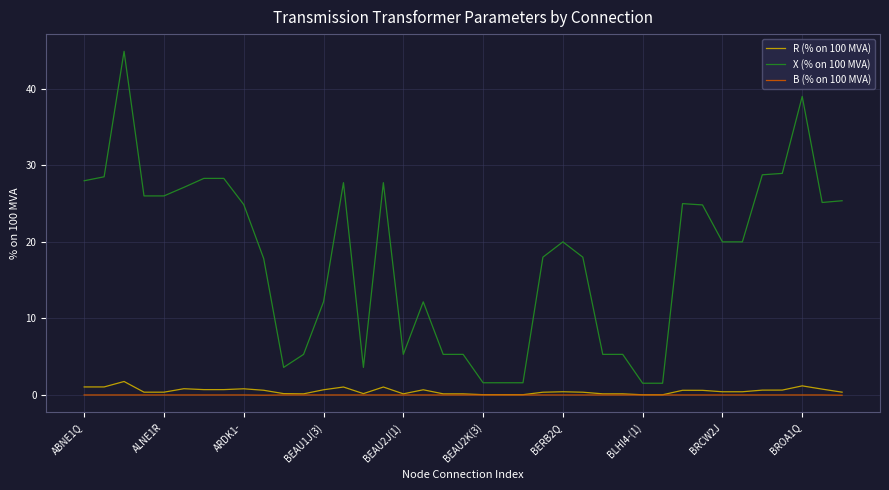

True or false: B (% on 100 MVA) and X (% on 100 MVA) intersect in this chart.

False